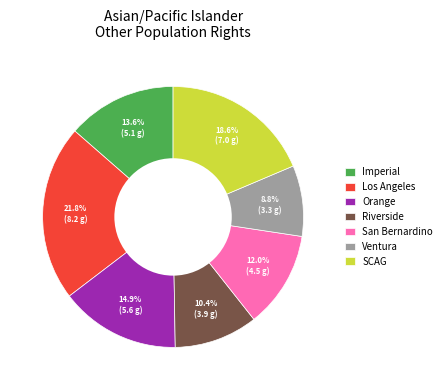

What is the ratio of the value at Los Angeles to the value at Ventura?

2.5